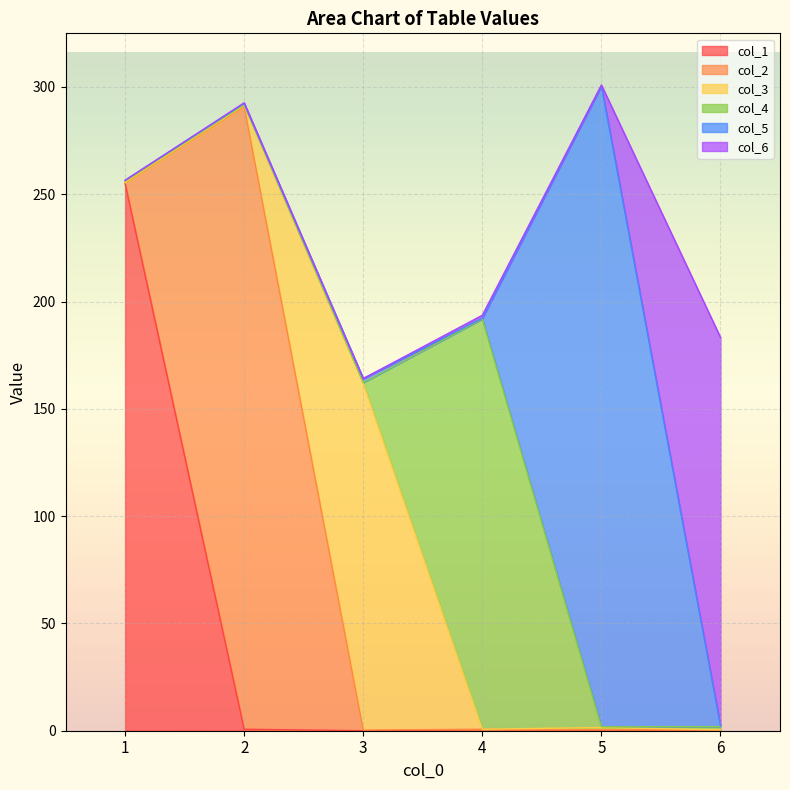

What are all the series names shown in the legend?

col_1, col_2, col_3, col_4, col_5, col_6